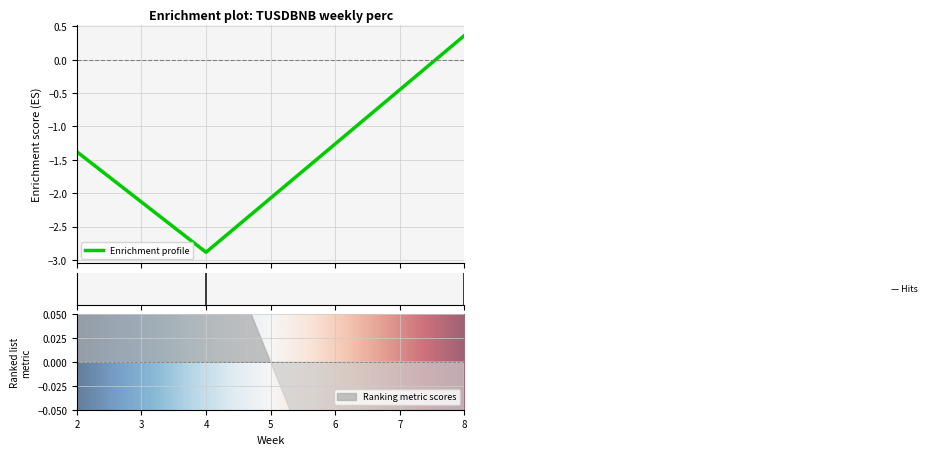

List the labels in order of value, smallest first.

4, 2, 8